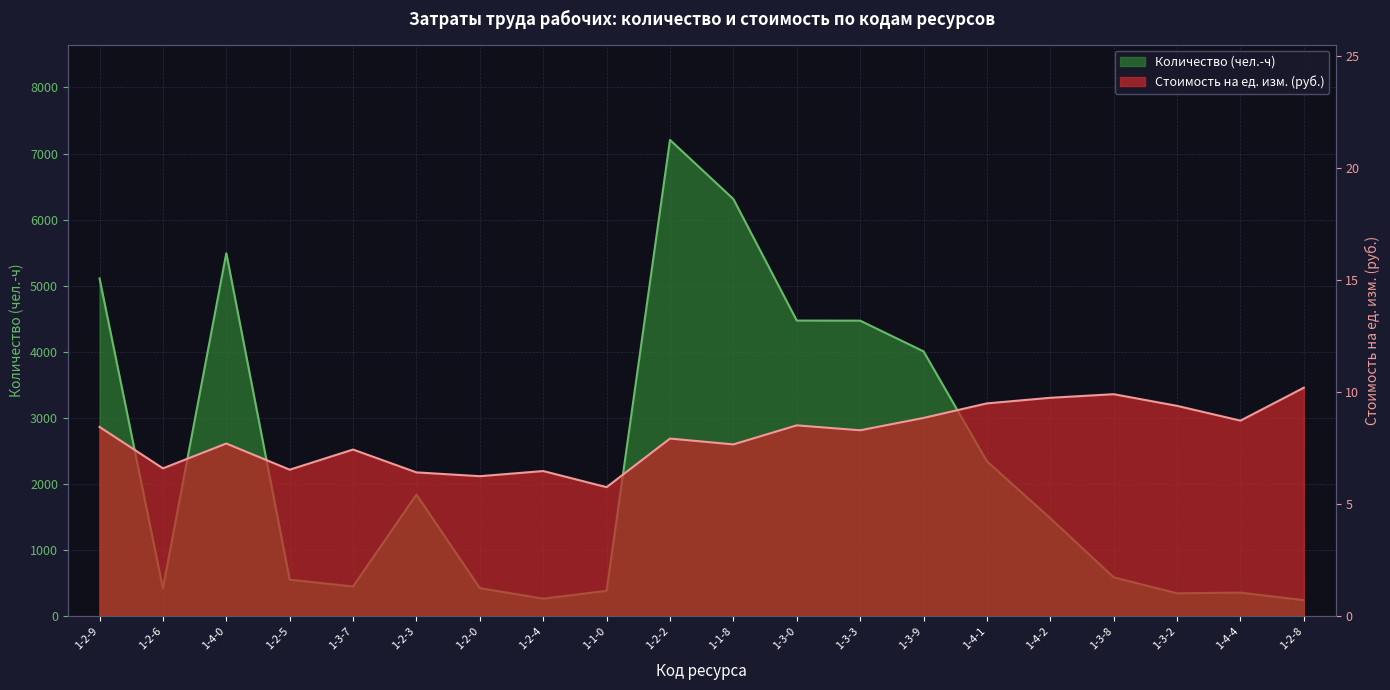

Reading left to right, transcribe all the data shown in this chart.

Количество (чел.-ч): 1-2-9=5112.1	1-2-6=424.4	1-4-0=5493.3	1-2-5=556.3	1-3-7=453.4	1-2-3=1843.2	1-2-0=427.8	1-2-4=269.1	1-1-0=387.4	1-2-2=7206.9	1-1-8=6312.4	1-3-0=4474.6	1-3-3=4473.5	1-3-9=4008.7	1-4-1=2345.9	1-4-2=1484.7	1-3-8=591.3	1-3-2=350.1	1-4-4=360.3	1-2-8=245.7
Стоимость на ед. изм. (руб.): 1-2-9=8.5	1-2-6=6.6	1-4-0=7.7	1-2-5=6.5	1-3-7=7.5	1-2-3=6.4	1-2-0=6.3	1-2-4=6.5	1-1-0=5.8	1-2-2=7.9	1-1-8=7.7	1-3-0=8.5	1-3-3=8.3	1-3-9=8.9	1-4-1=9.5	1-4-2=9.8	1-3-8=9.9	1-3-2=9.4	1-4-4=8.7	1-2-8=10.2